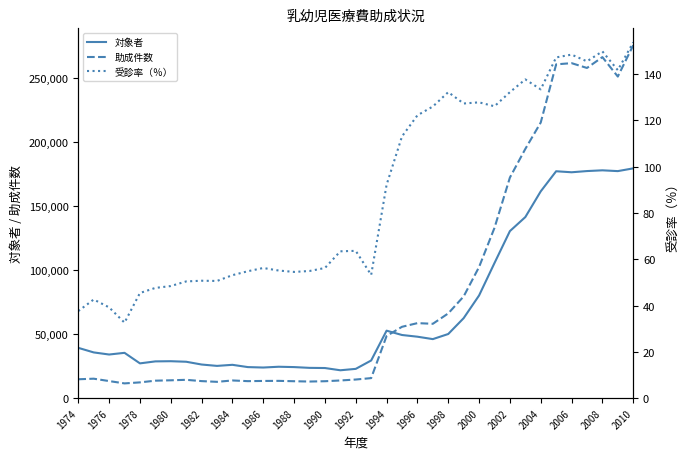

True or false: 対象者 and 助成件数 intersect in this chart.

True